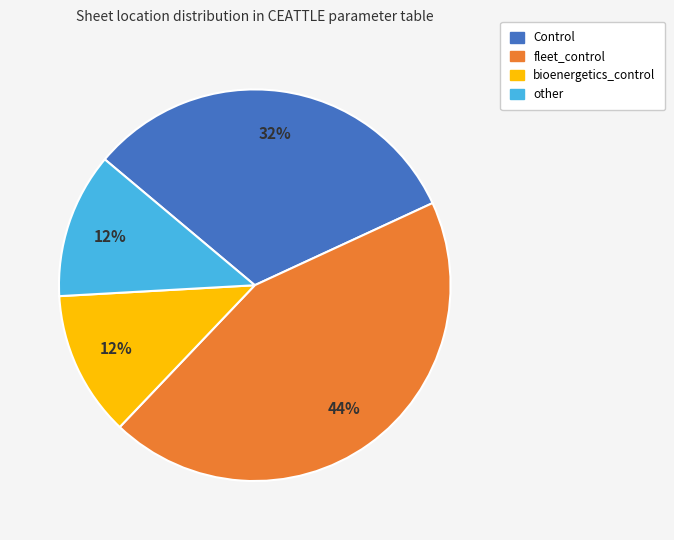

Is the sum of Control and other greater than half?

No